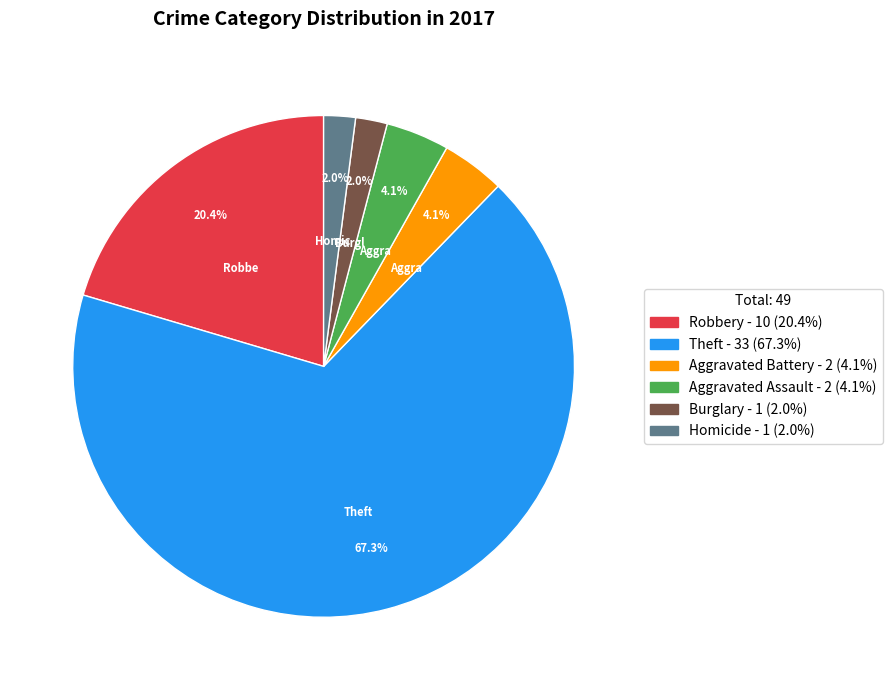

Is there any slice that represents more than half of the pie?

Yes